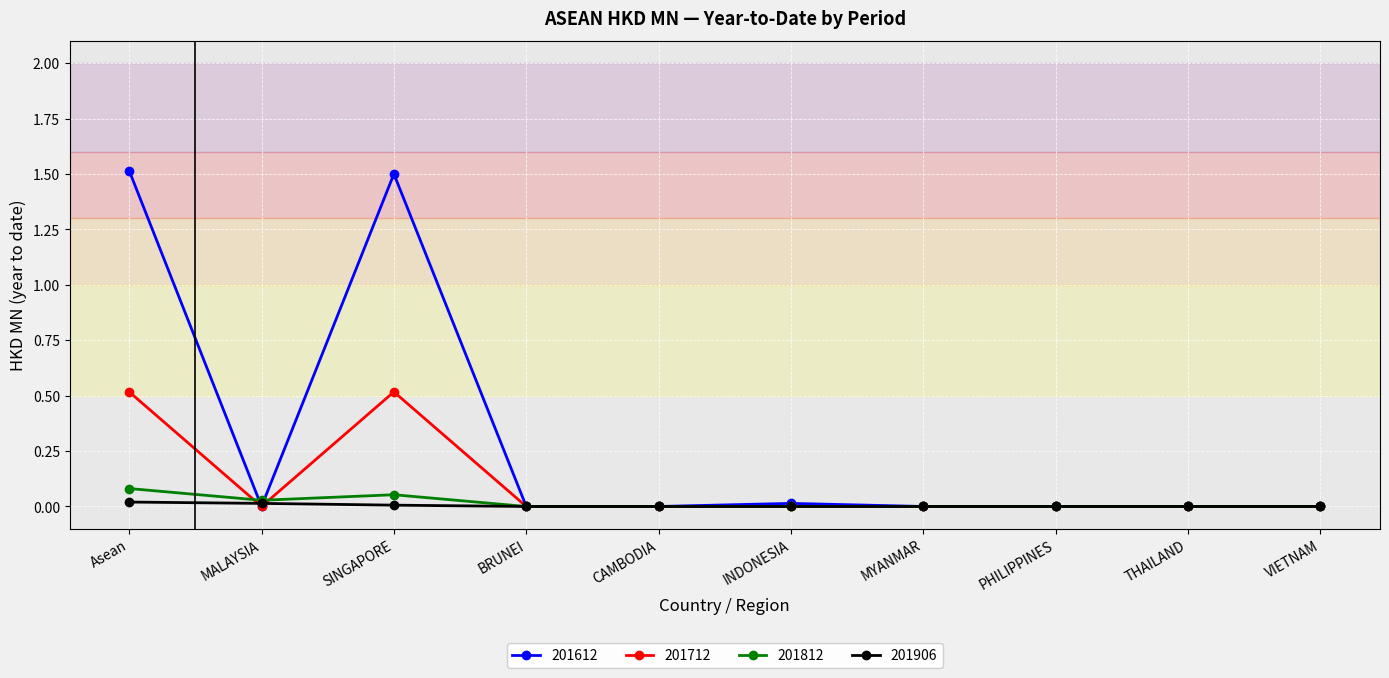

Does the chart have visible grid lines?

Yes